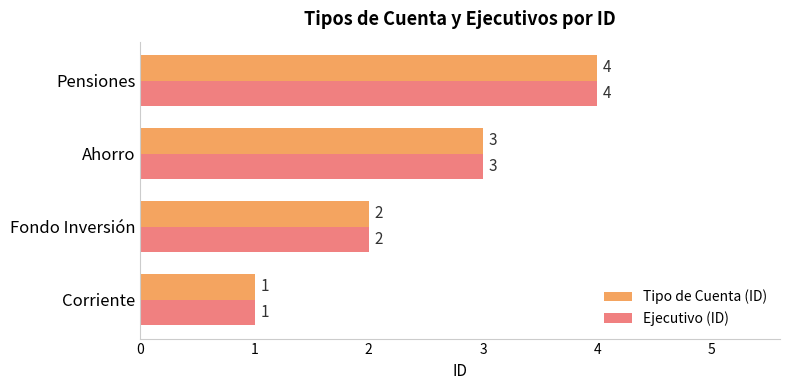

How many data points does each series have?

4